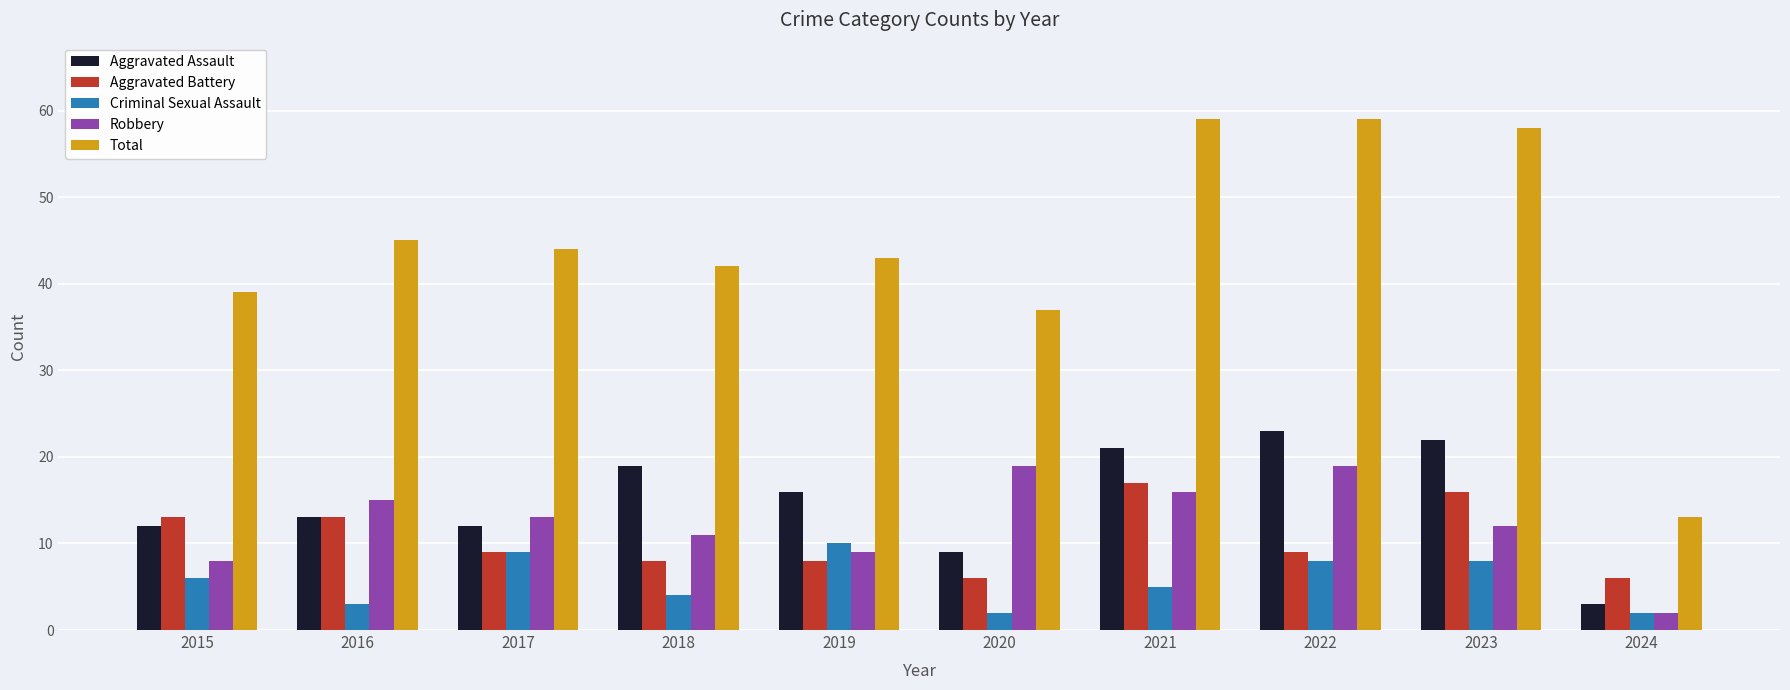

Which series has the largest range (max minus min)?

Total